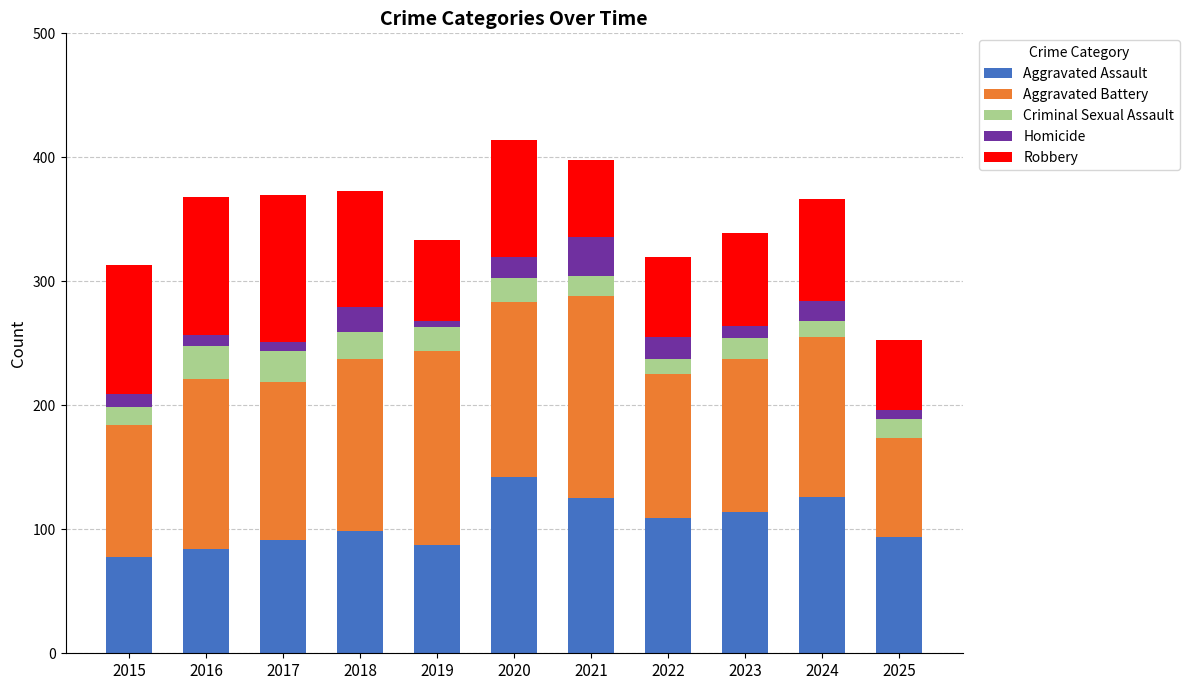

What is the total value across all series at 2022?

320